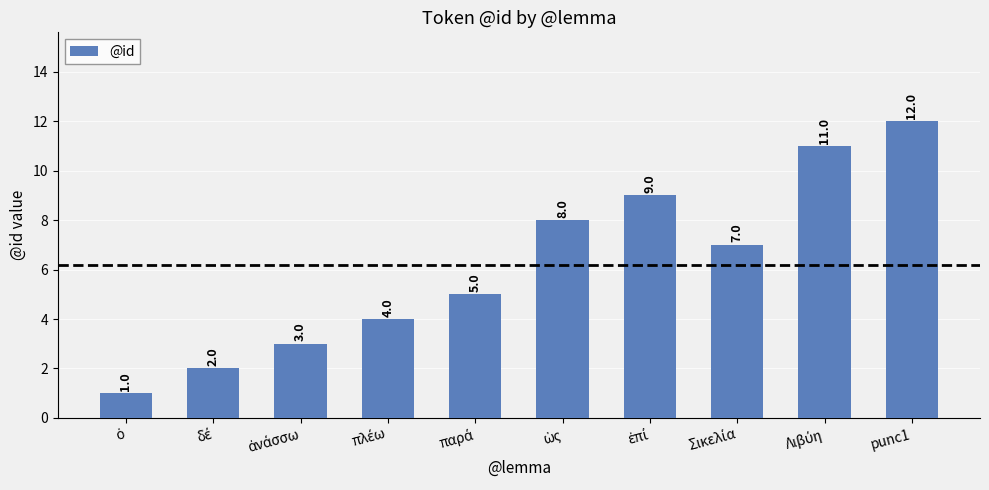

What is the sum of all values?

62